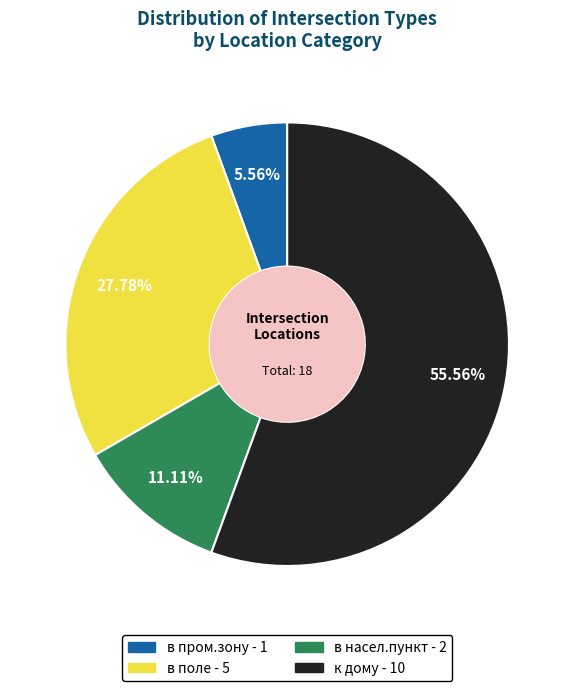

Is the sum of в поле and в пром.зону greater than half?

No